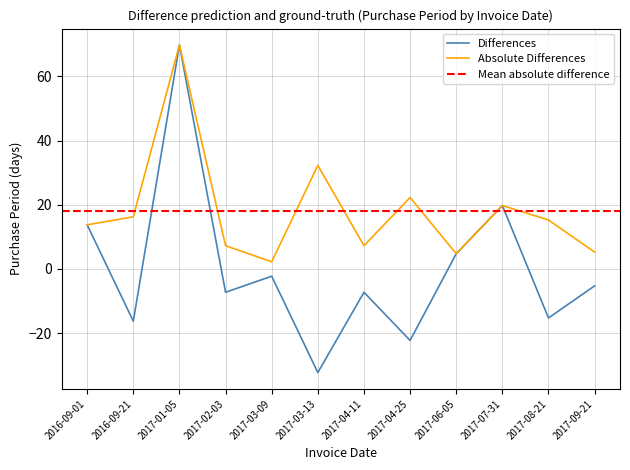

Where does the data first go above -5?

2016-09-01